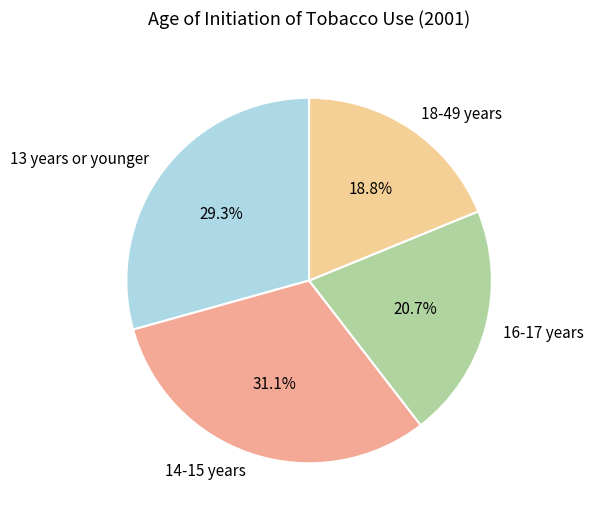

Approximately how many times larger is the value at 13 years or younger compared to 14-15 years?

0.9